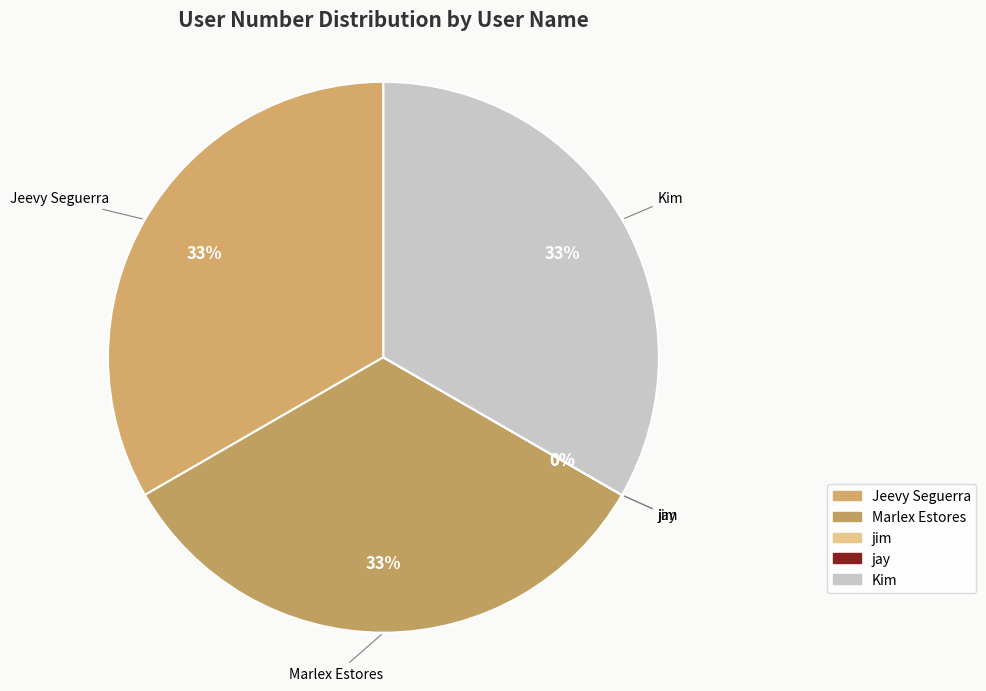

Is the sum of jay and Marlex Estores greater than half?

No